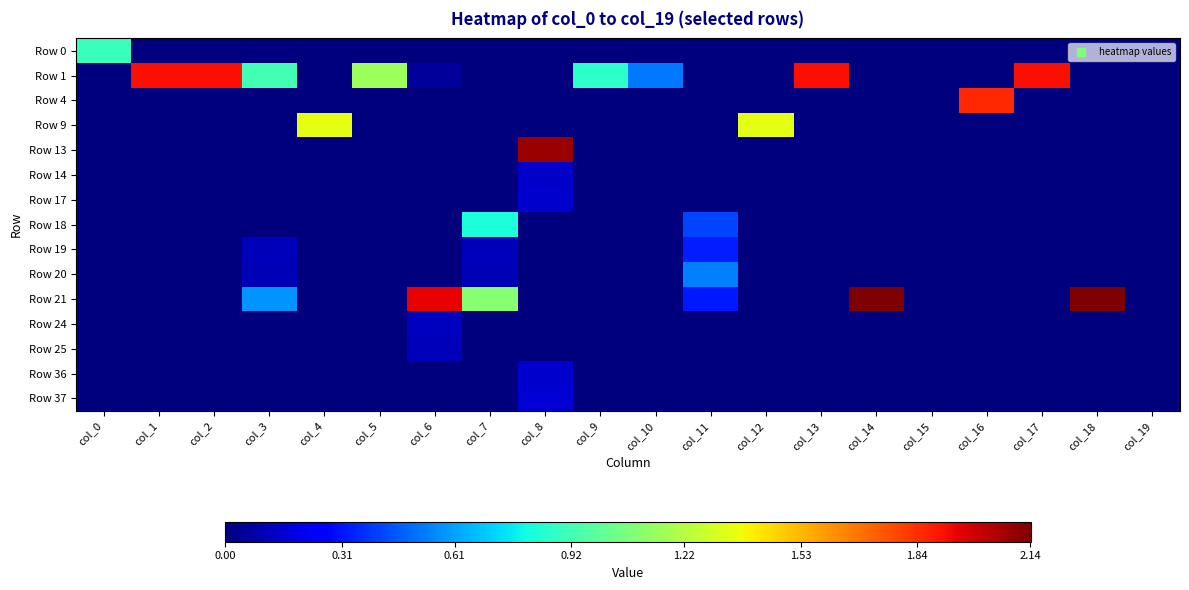

At how many categories does at least one series exceed 1?

13